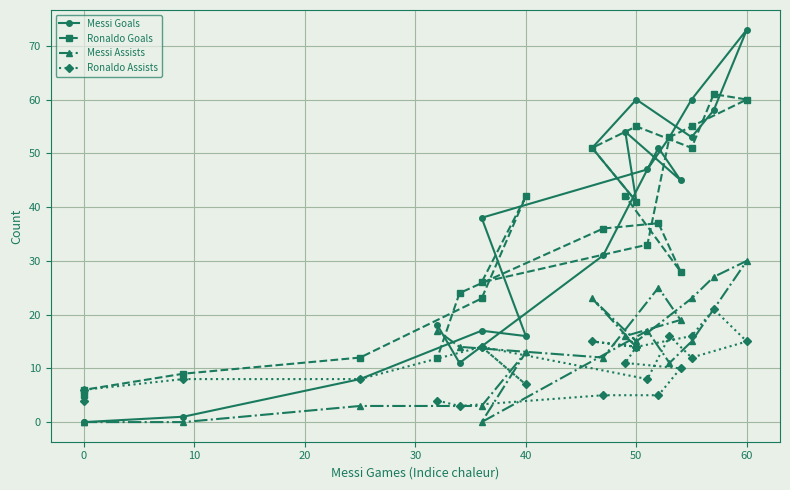

What is the label of the 16th point from the right?

50